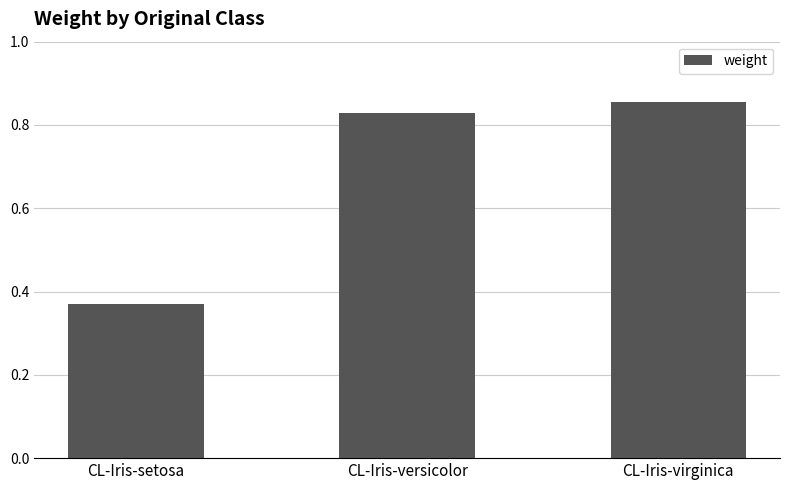

What is the change in value from CL-Iris-setosa to CL-Iris-virginica?

+0.5